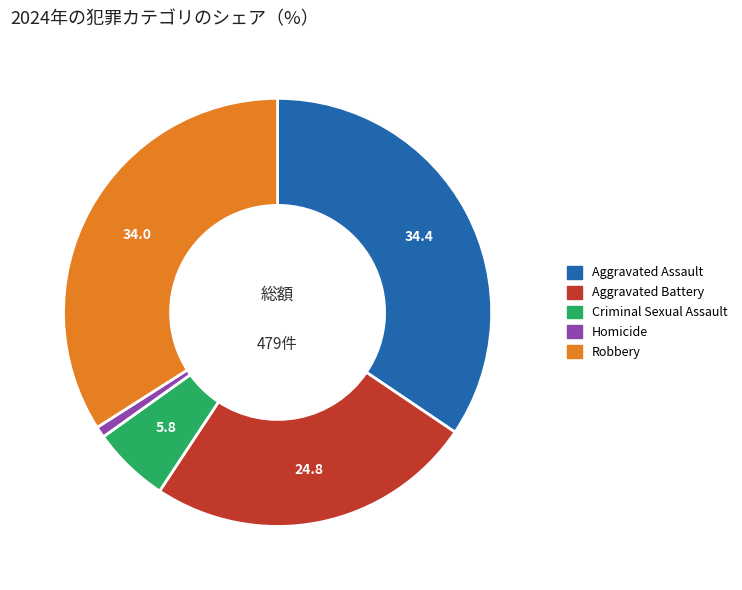

Is there any slice that represents more than half of the pie?

No